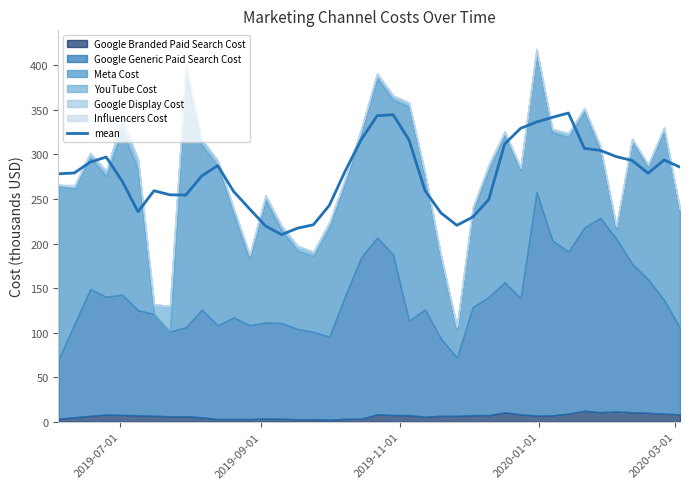

What is the highest value of the mean series?

346.4